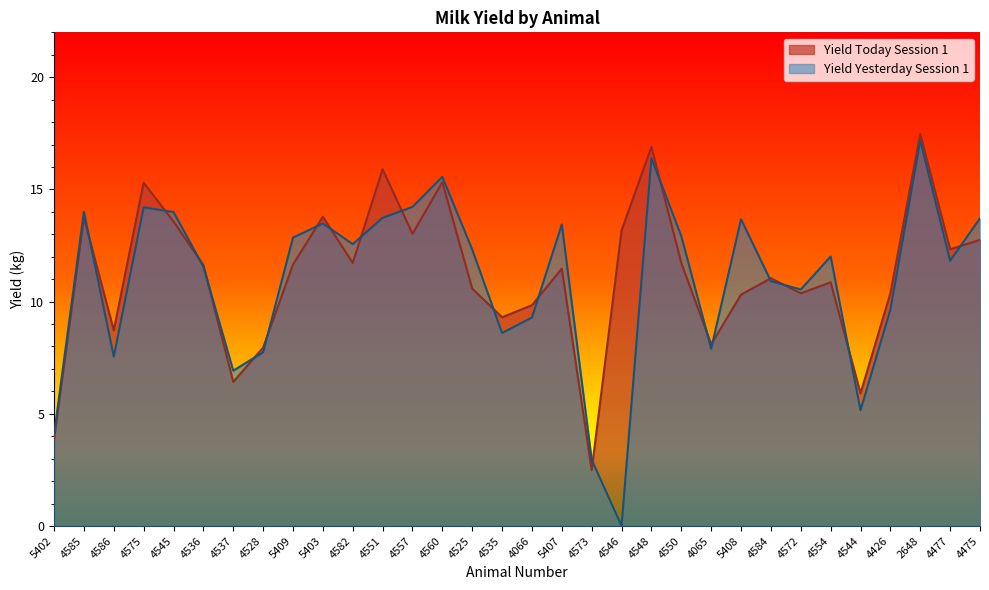

Where do Yield Yesterday Session 1 and Yield Today Session 1 first cross each other?

4585 and 4586